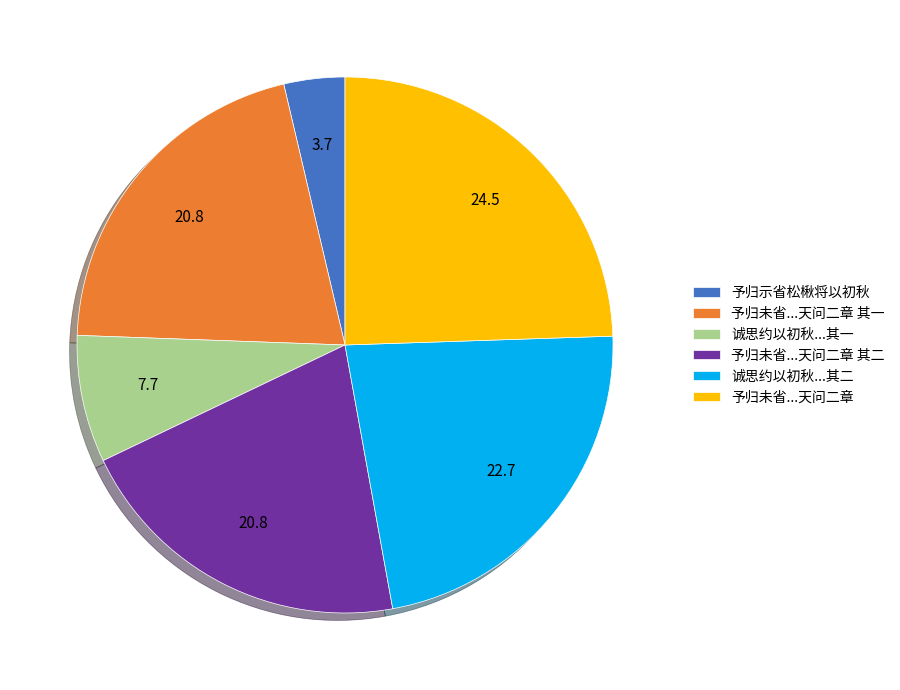

Do 诚思约以初秋...其二 and 予归未省...天问二章 其一 together represent more than half of the pie?

No